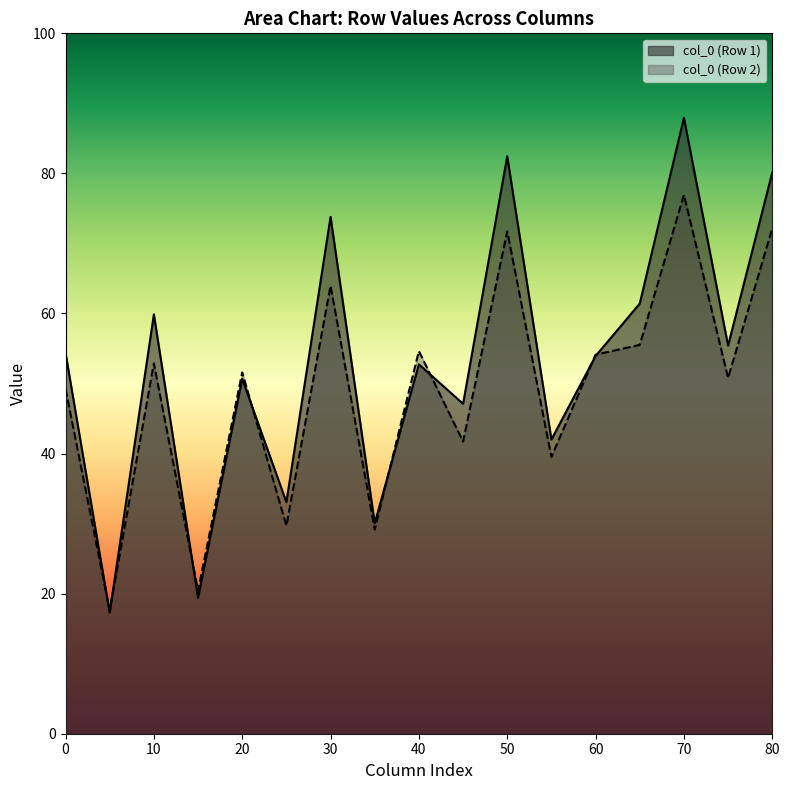

What are all the series names shown in the legend?

col_0 (Row 1), col_0 (Row 2)